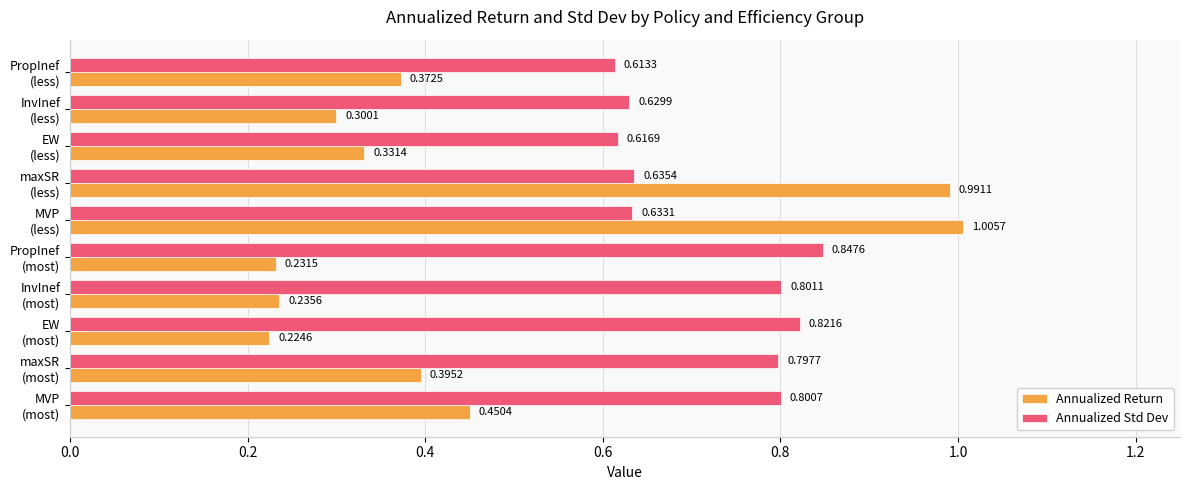

What is the sum of all Annualized Std Dev values?

7.2